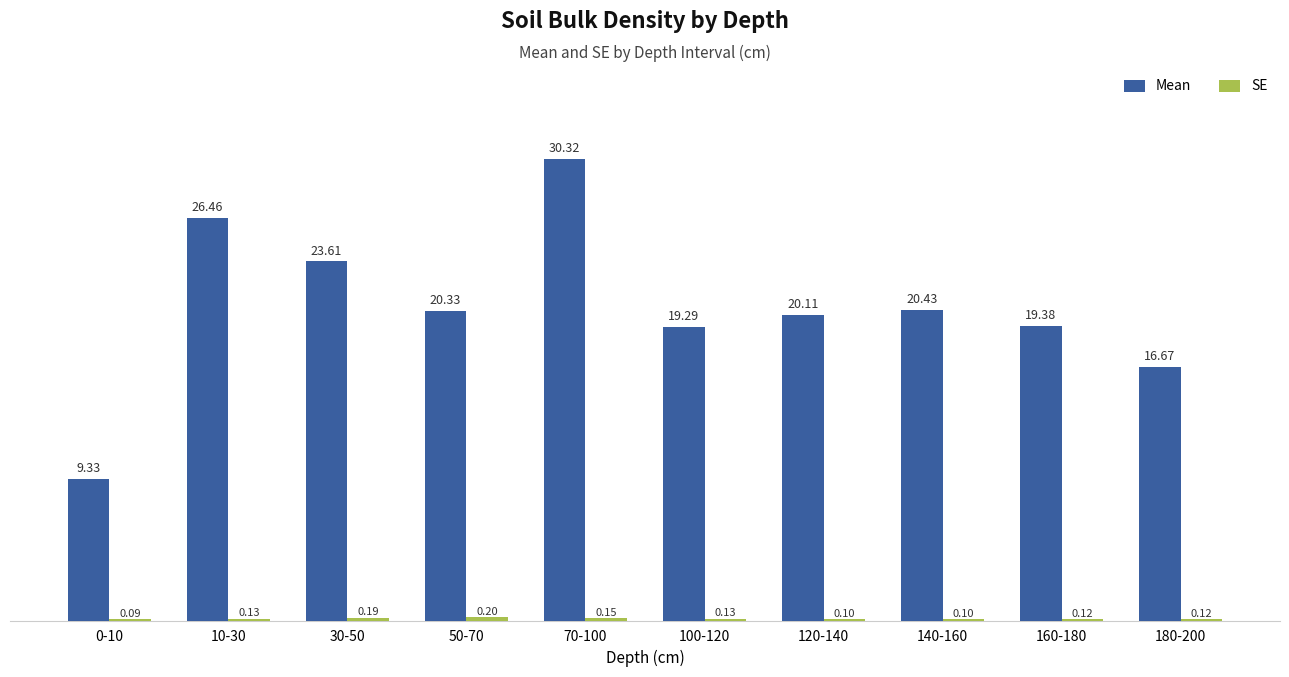

At which category is the sum across all series the highest?

70-100